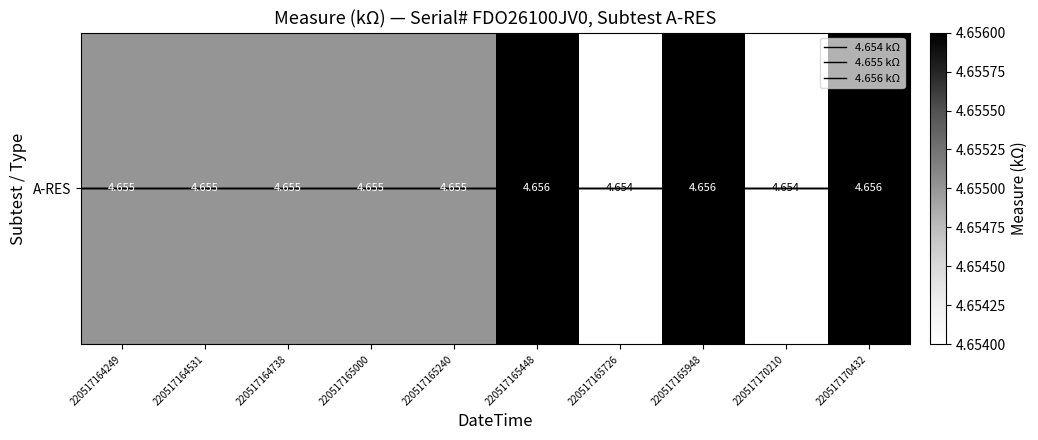

Rank the categories by value from highest to lowest.

220517165448, 220517165948, 220517170432, 220517164249, 220517164531, 220517164738, 220517165000, 220517165240, 220517165726, 220517170210